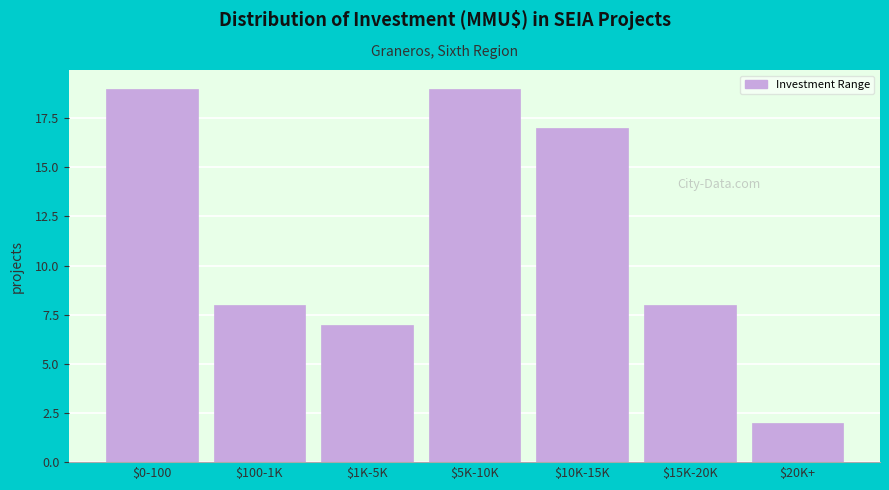

Reading left to right, transcribe all the data shown in this chart.

19	8	7	19	17	8	2